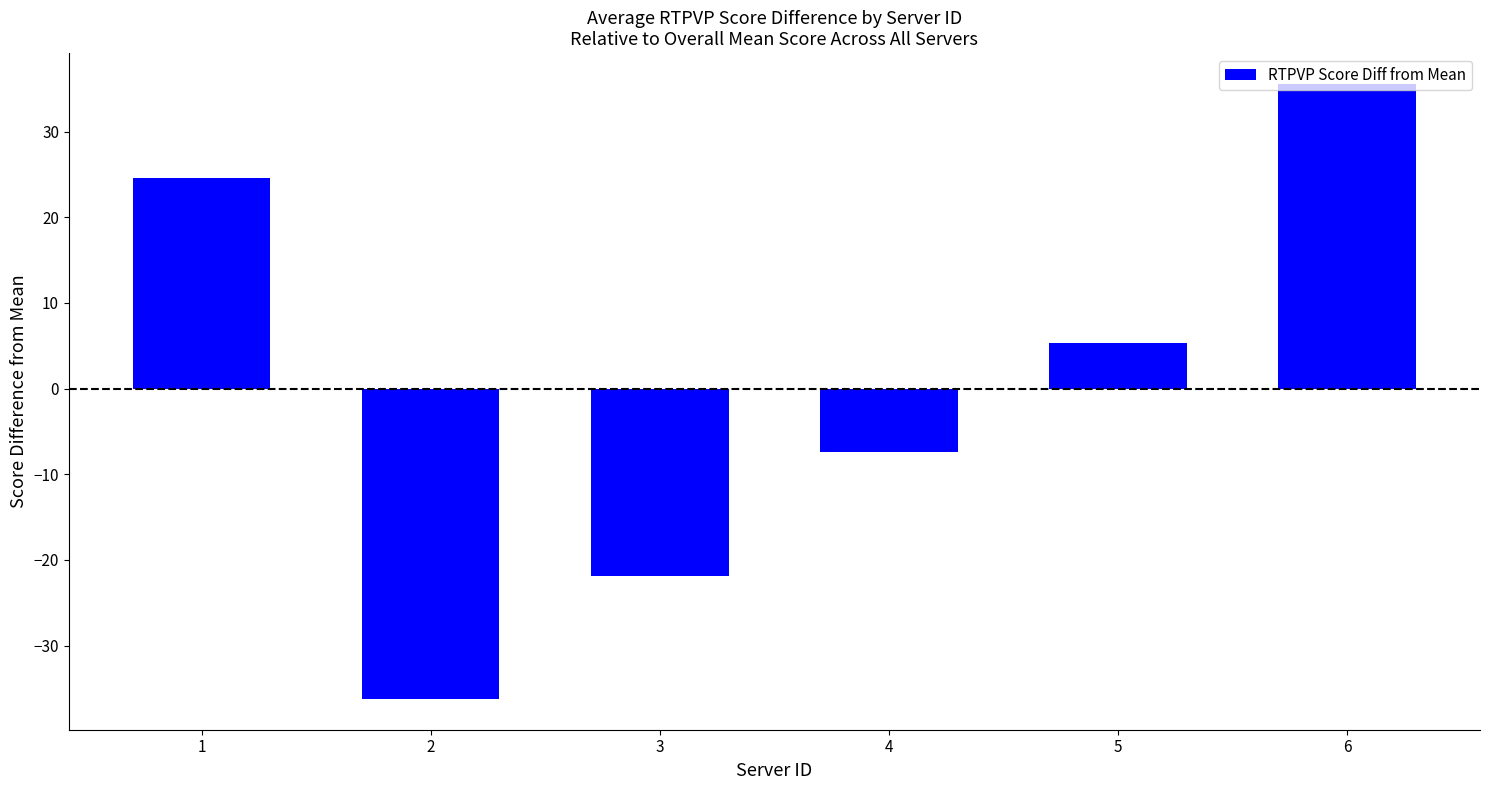

The value at 2 is -15.9. True or false?

False